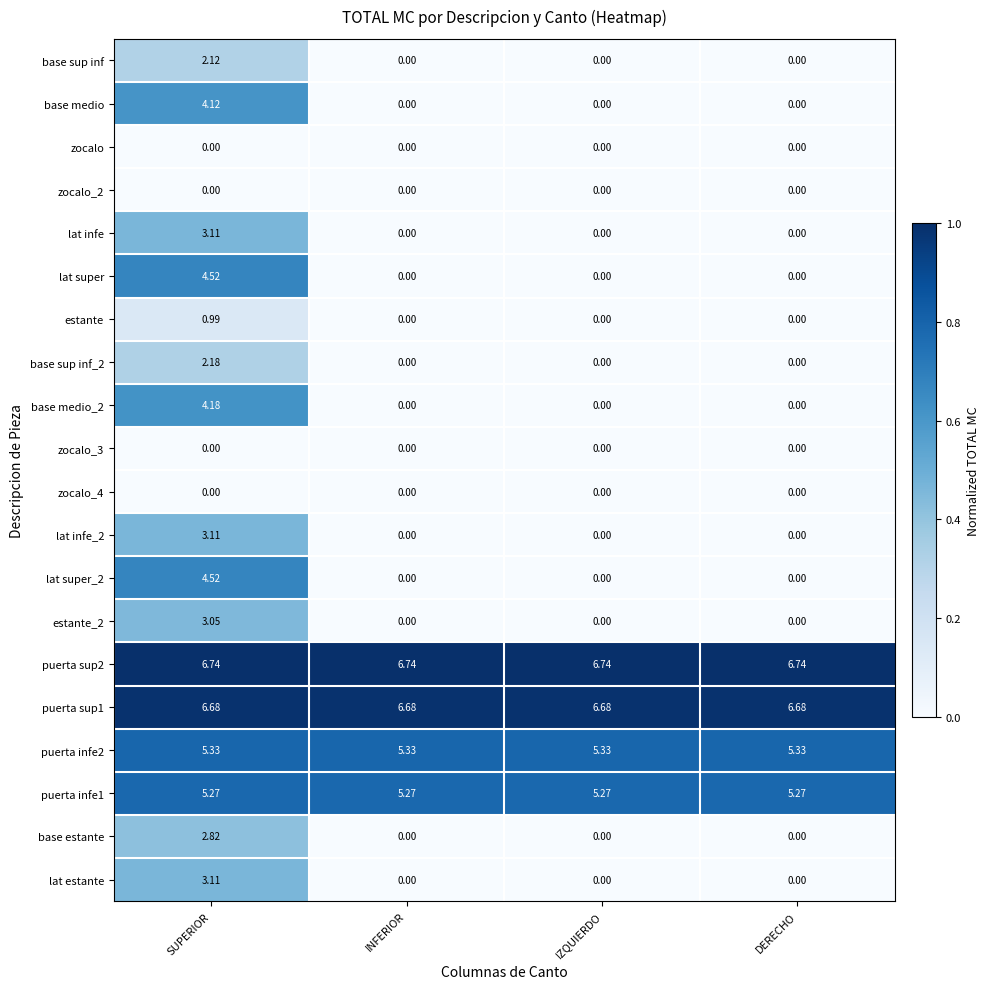

At which category is the sum across all series the highest?

SUPERIOR